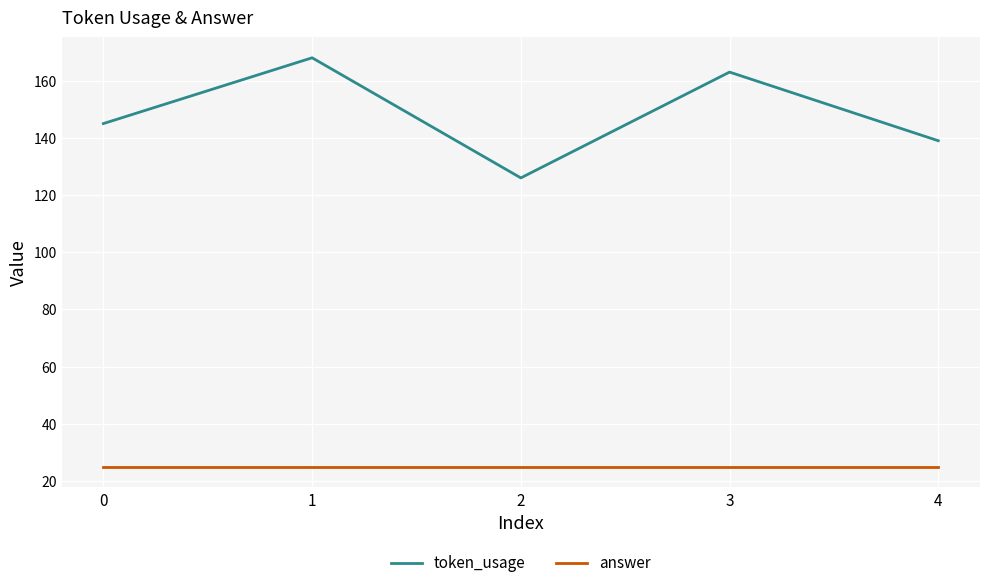

Which series has the largest total across all categories?

token_usage